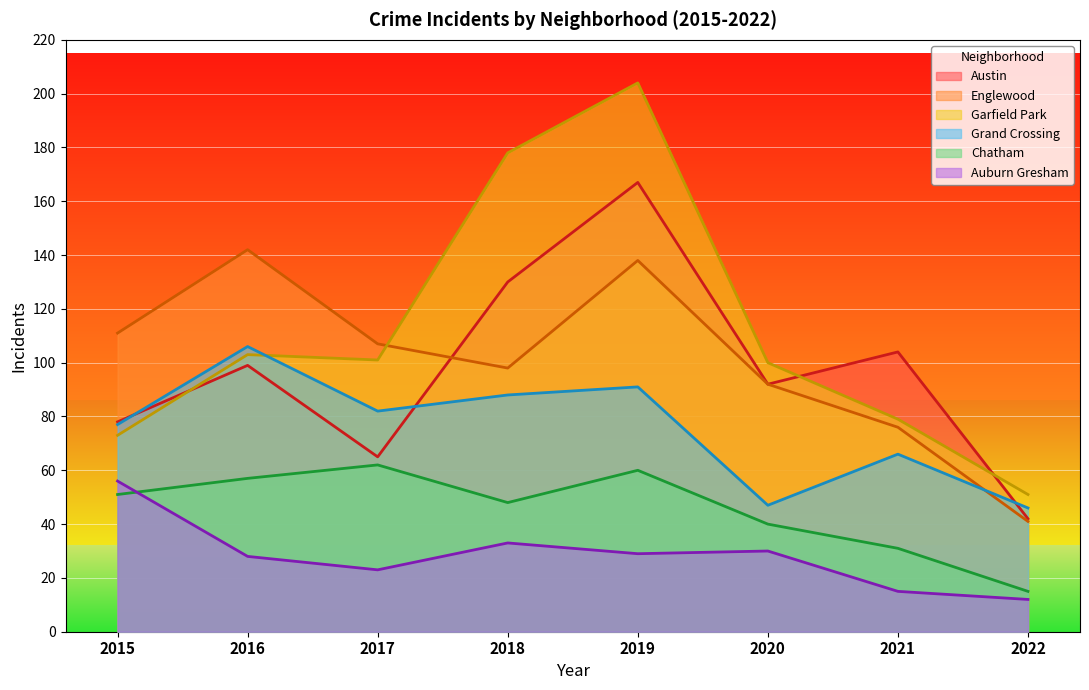

Which series has the largest range (max minus min)?

Garfield Park